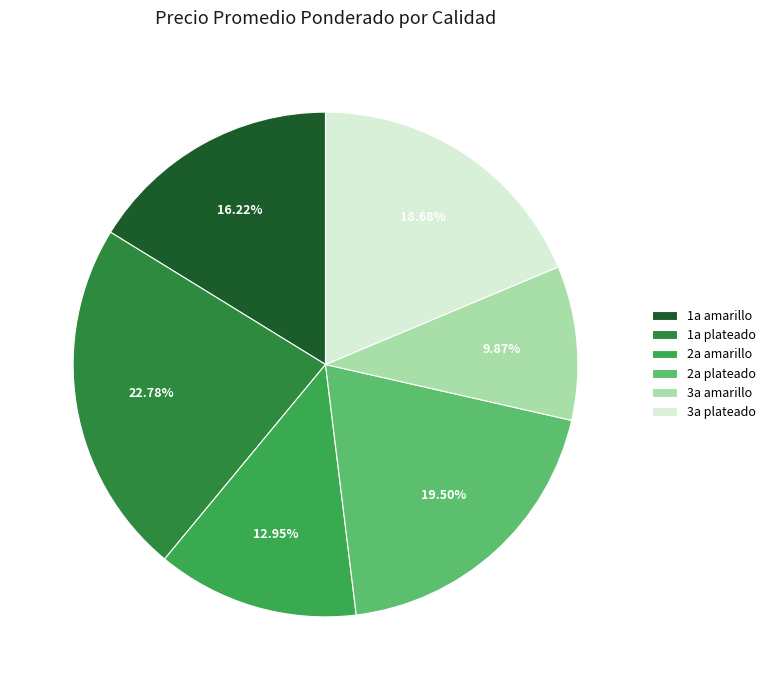

To the nearest percent, what is the difference between the largest and smallest slice percentages?

13%